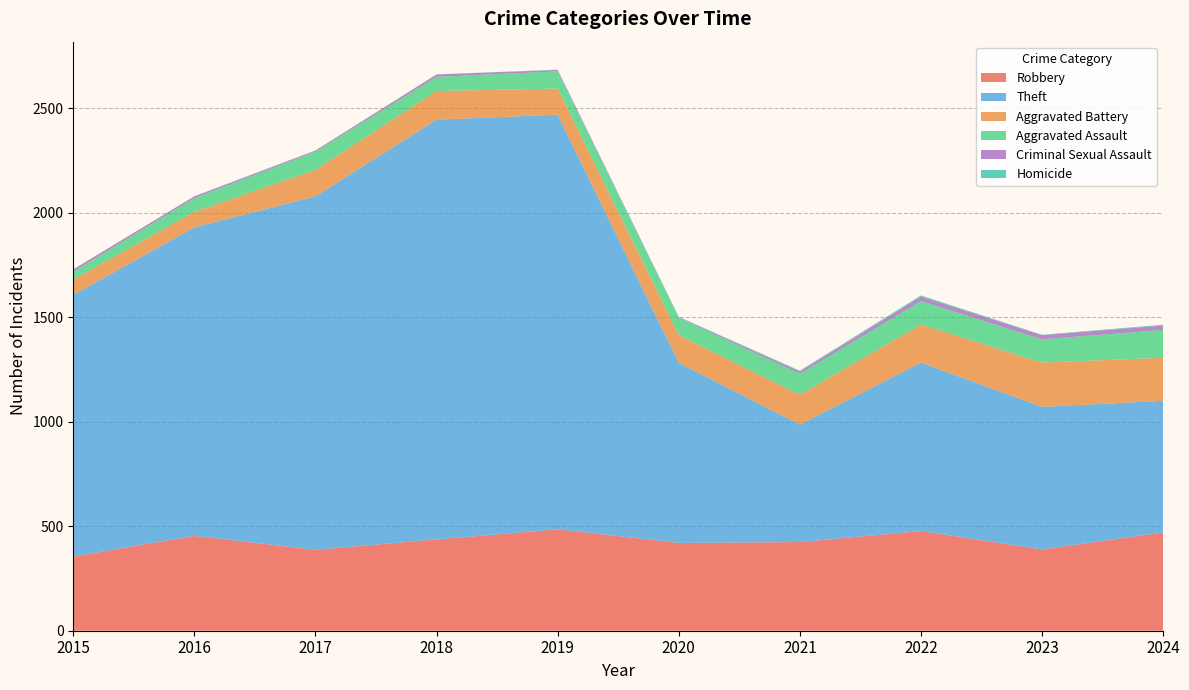

Reading right to left, transcribe all the data shown in this chart.

Robbery: 2024=470	2023=389	2022=477	2021=424	2020=420	2019=485	2018=437	2017=387	2016=454	2015=355
Theft: 2024=630	2023=682	2022=806	2021=562	2020=862	2019=1984	2018=2008	2017=1691	2016=1476	2015=1252
Aggravated Battery: 2024=206	2023=212	2022=182	2021=143	2020=133	2019=125	2018=137	2017=127	2016=74	2015=73
Aggravated Assault: 2024=133	2023=111	2022=112	2021=100	2020=82	2019=82	2018=68	2017=87	2016=66	2015=38
Criminal Sexual Assault: 2024=21	2023=20	2022=21	2021=11	2020=3	2019=7	2018=11	2017=5	2016=8	2015=11
Homicide: 2024=4	2023=2	2022=6	2021=4	2020=2	2019=1	2018=1	2017=1	2016=1	2015=0